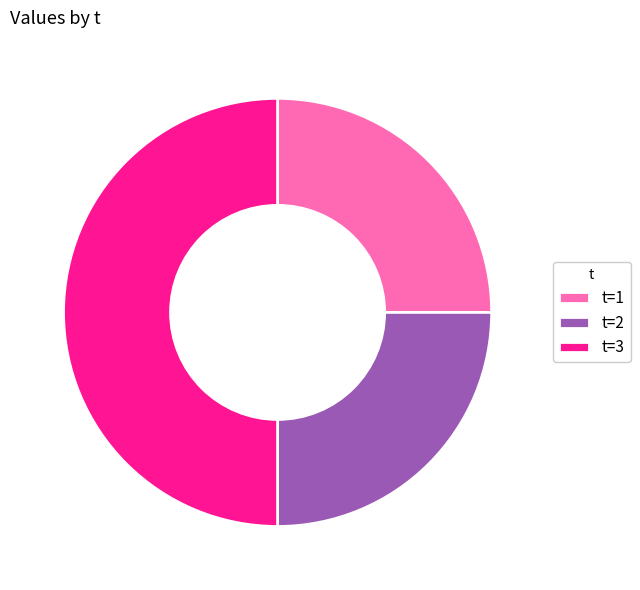

The t=3 slice represents 40% of the pie. True or false?

False